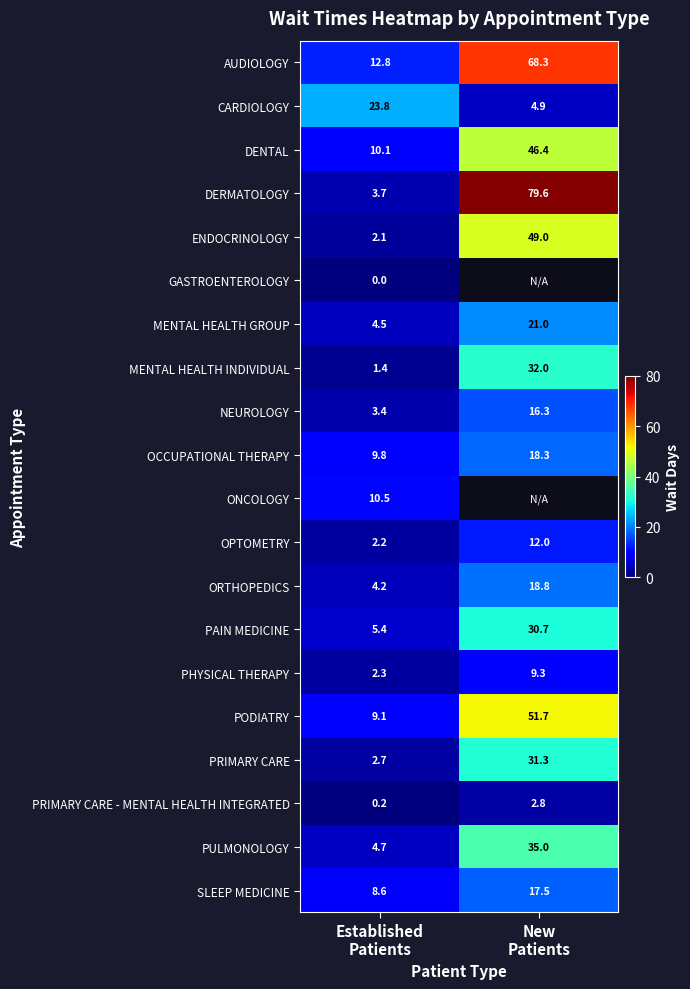

What is the sum of all SLEEP MEDICINE values?

26.1